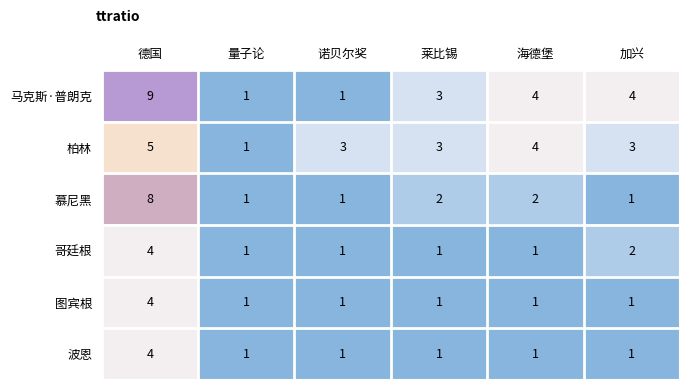

The value of 柏林 at 海德堡 is 4. True or false?

True